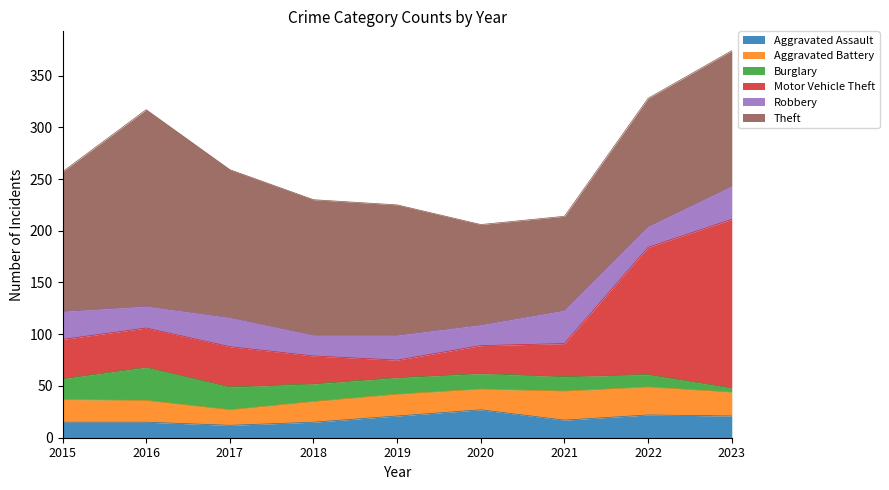

How many values in the Robbery series are below 24?

4